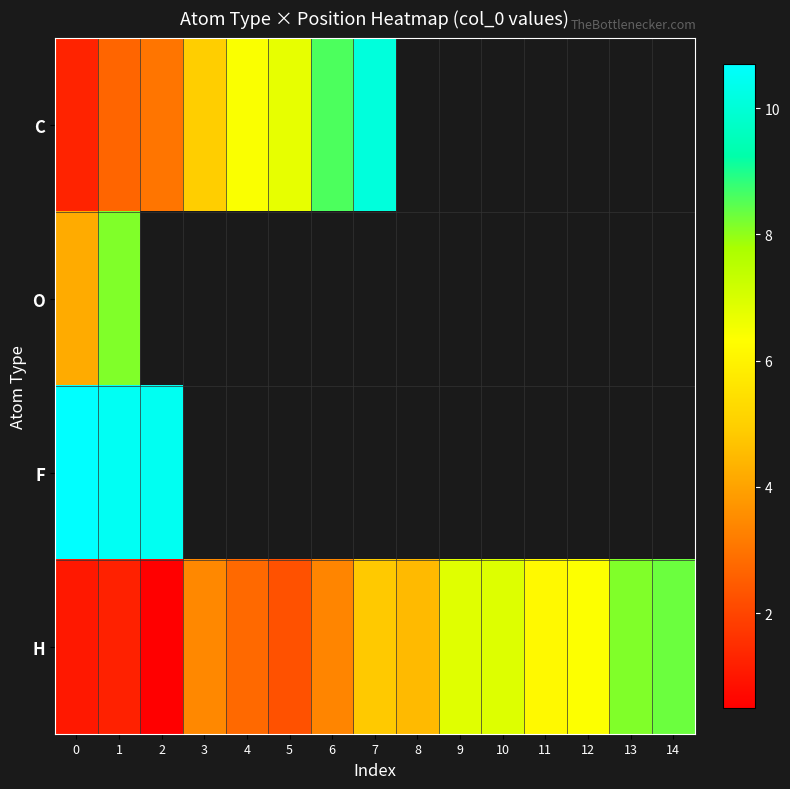

Which category has the highest value in the O series?

1